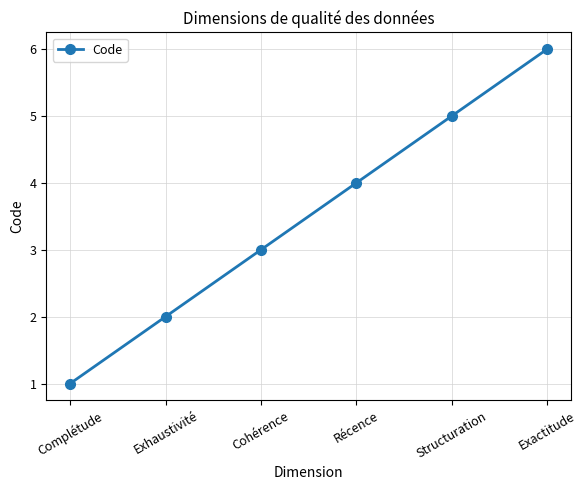

What is the difference between the maximum and second lowest values?

4